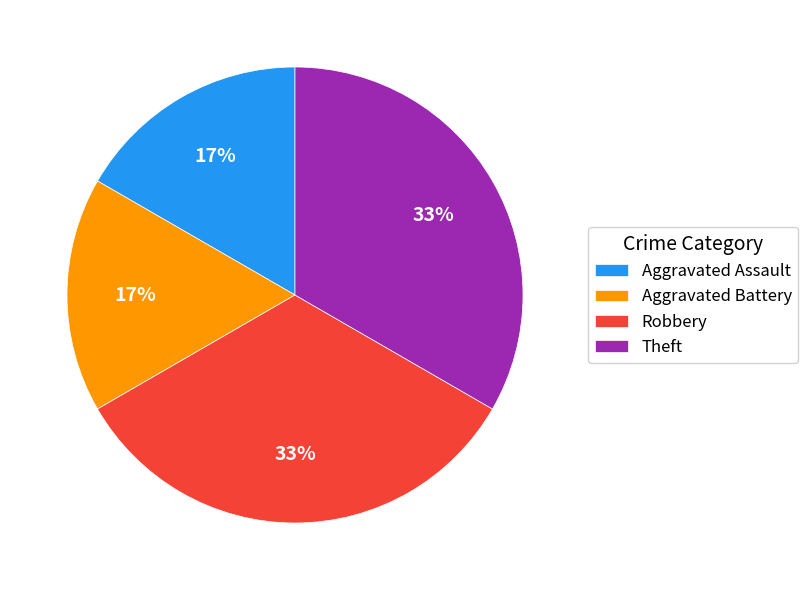

What percentage is the Aggravated Assault slice, to the nearest percent?

17%